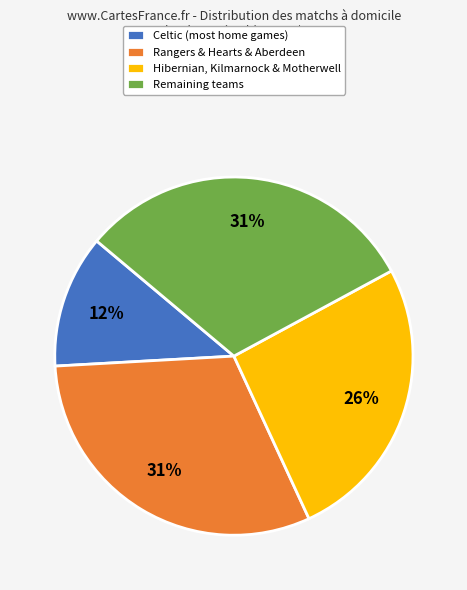

Count the number of slices in the pie.

4